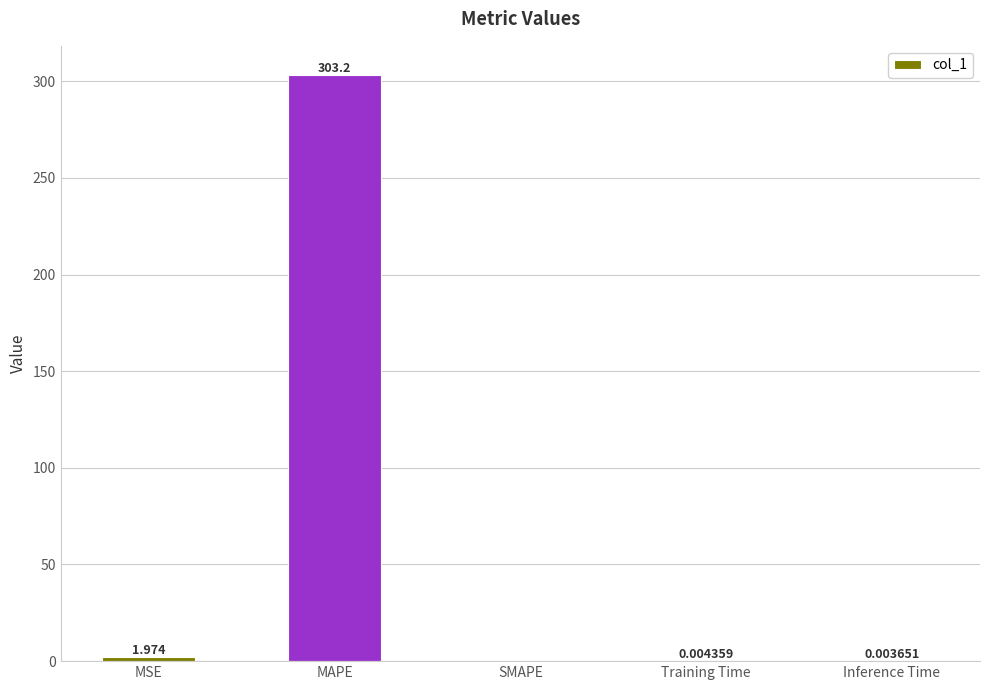

Where is the data nearest to the value 151?

MSE